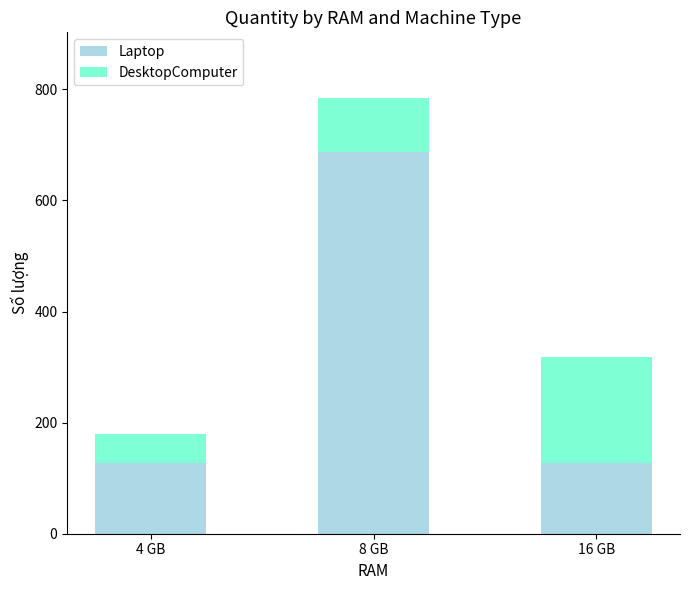

The Laptop series shows 687 at 8 GB. True or false?

True